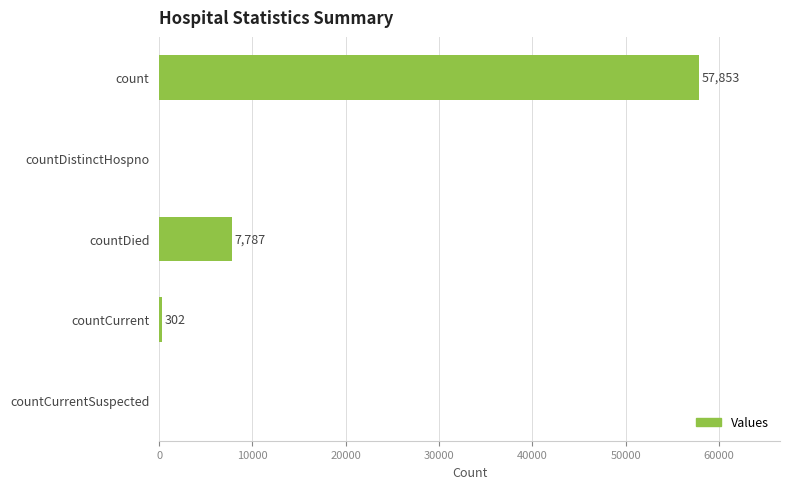

How many values are above zero?

3